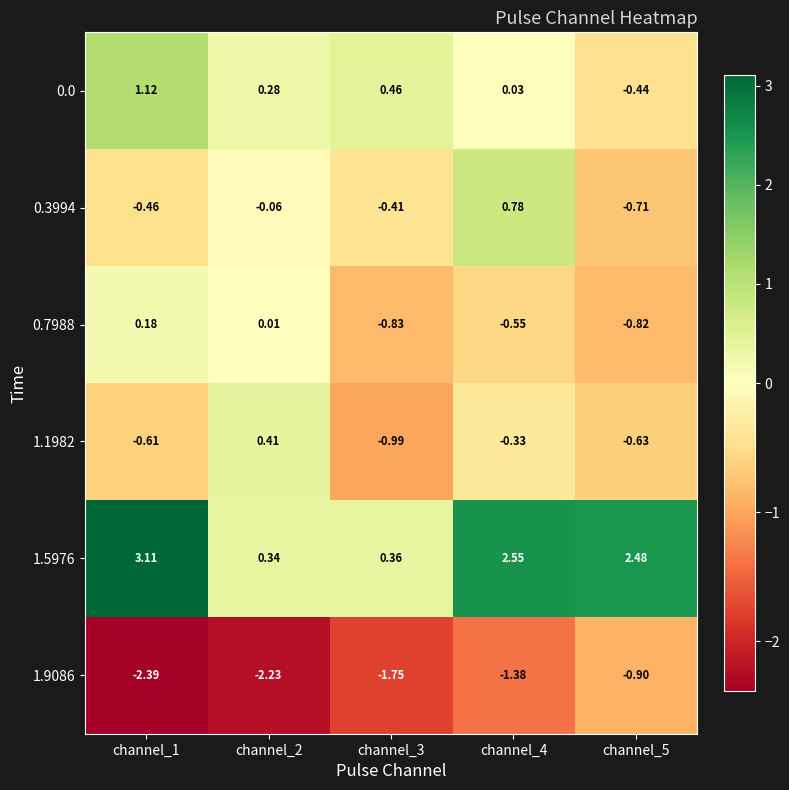

Is the value of 1.5976 at channel_4 greater than the value of 0.7988 at channel_2?

Yes